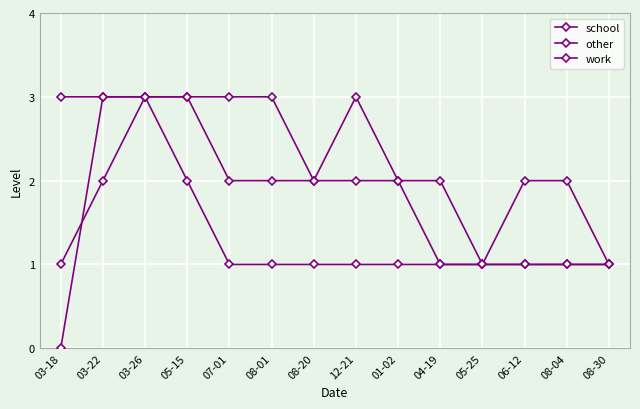

How many work values are between 1 and 2?

13